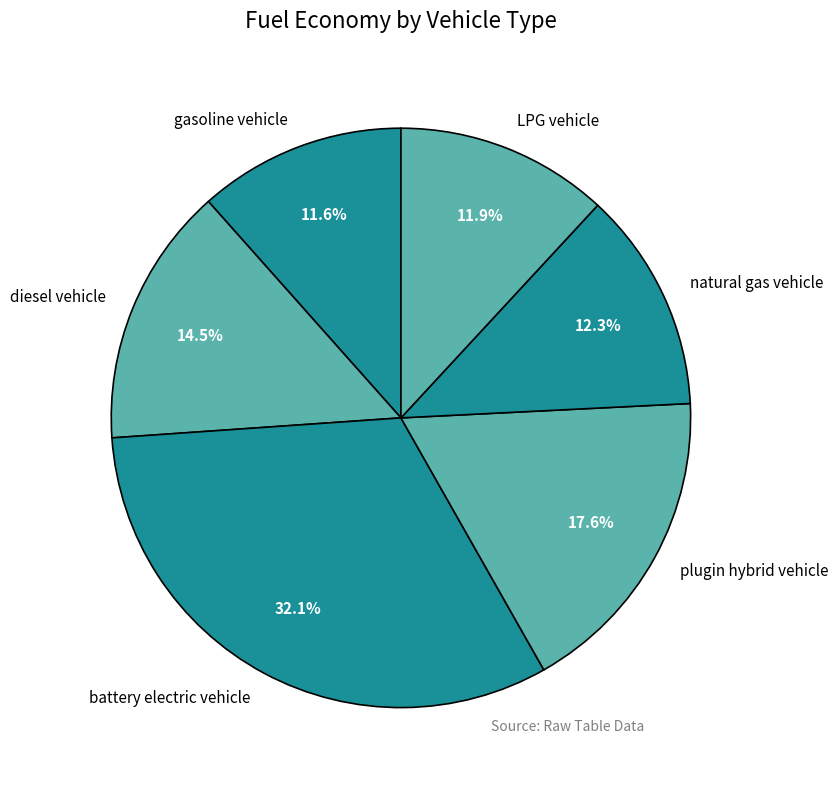

Between natural gas vehicle and diesel vehicle, which is larger?

diesel vehicle